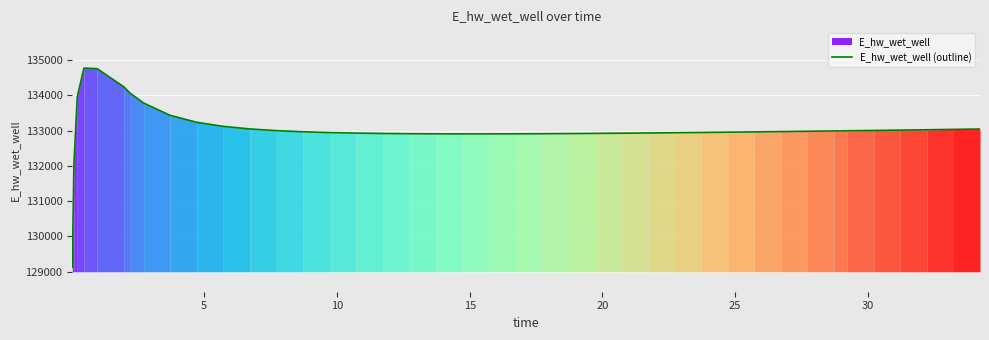

What is the greatest value displayed?

134768.4